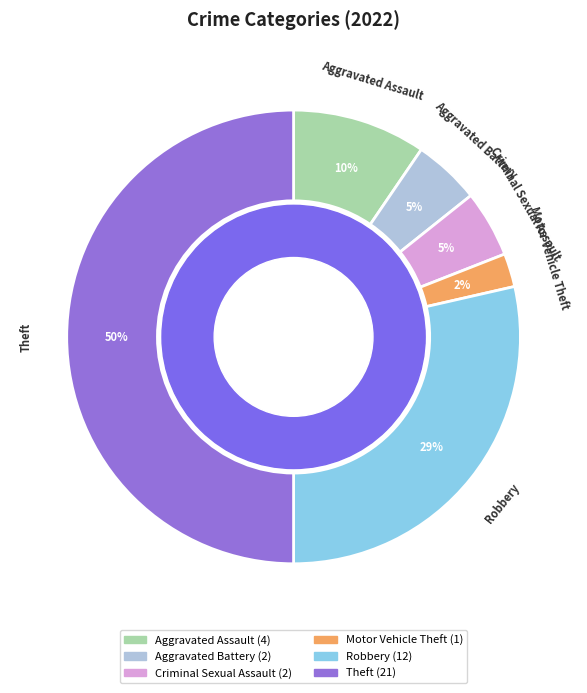

Which slice is the largest?

Theft